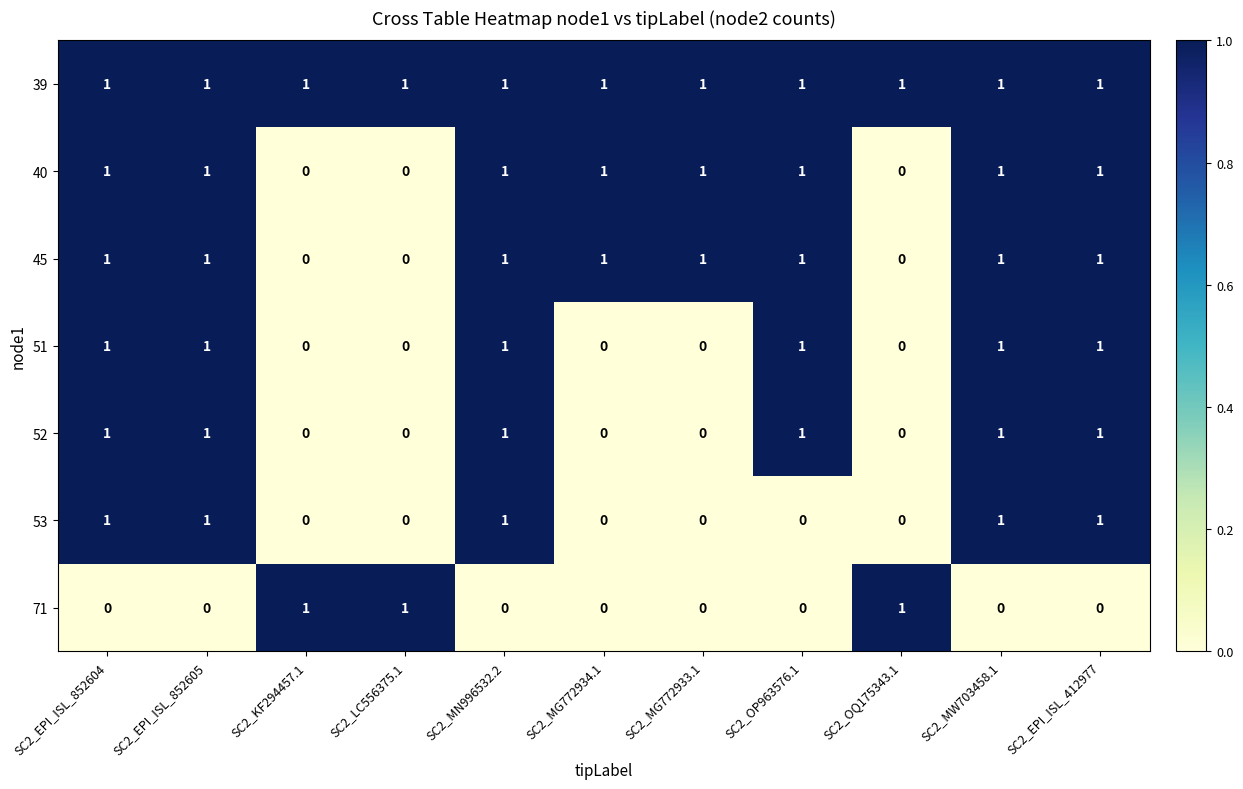

The 52 series shows 1 at SC2_MW703458.1. True or false?

True